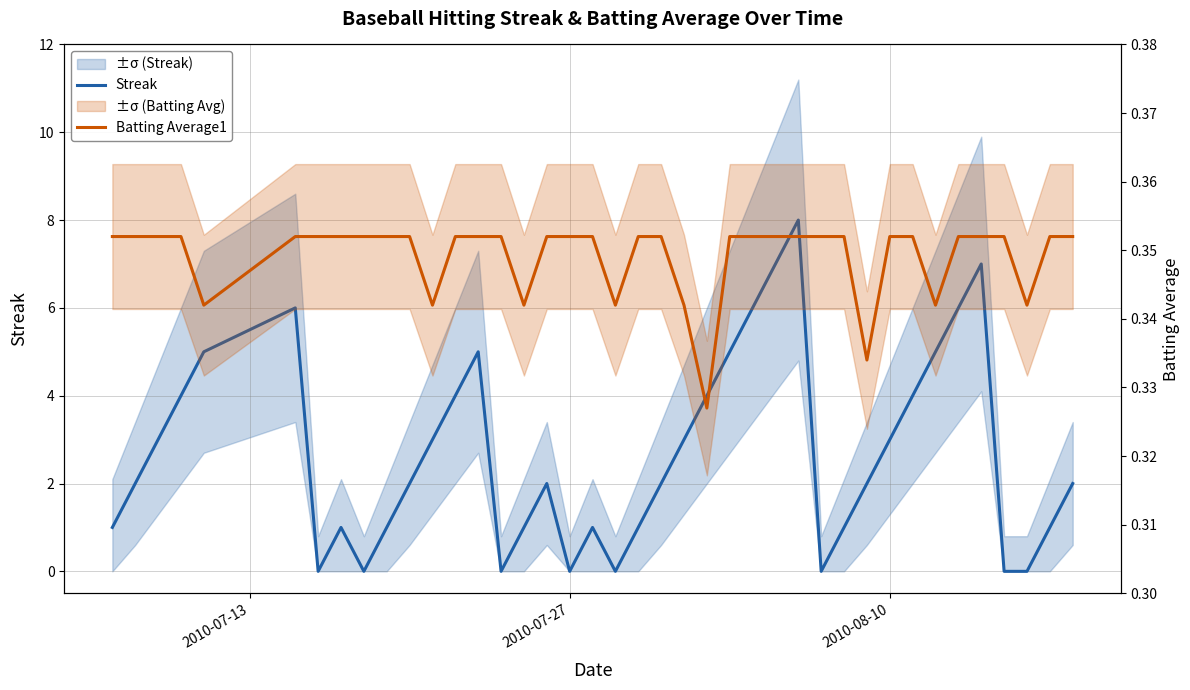

List the series in order of their peak value, highest first.

Streak, Batting Average1